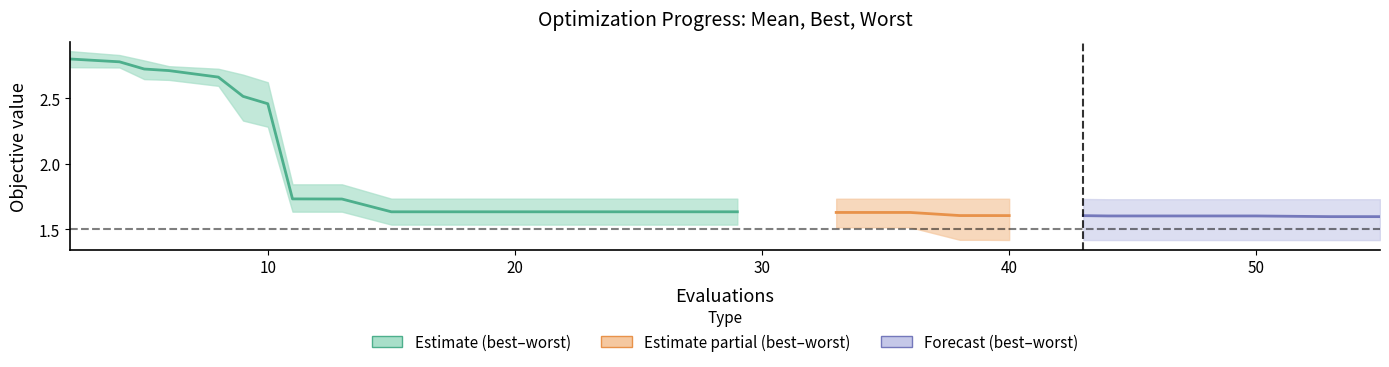

The worst series shows 2.7 at 3. True or false?

True